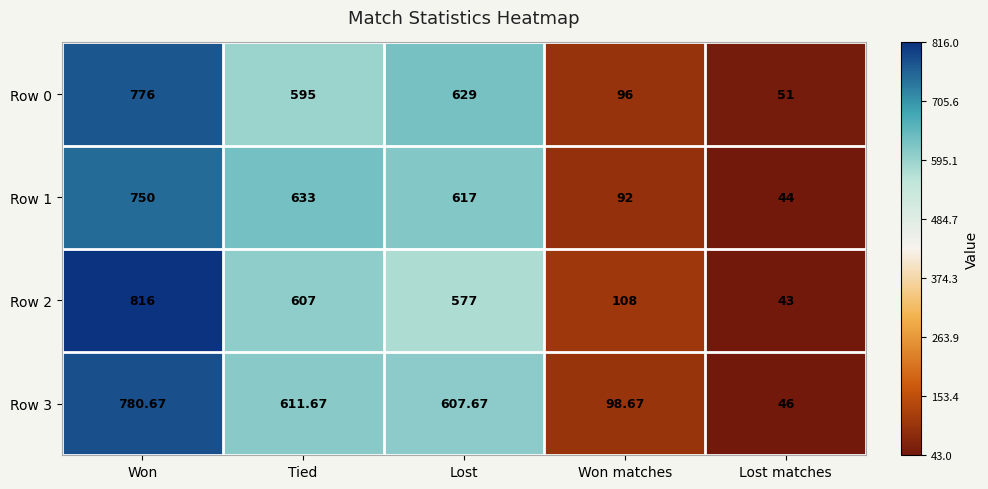

Which series has the widest spread of values?

Row 2